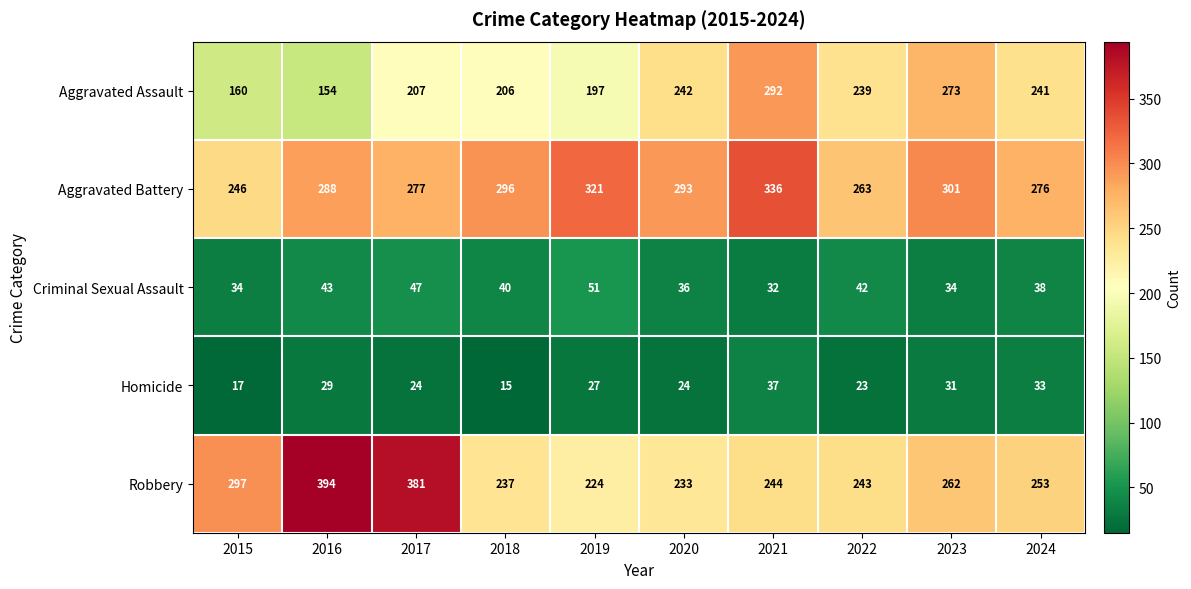

Where does the Aggravated Assault series first go above 239?

2020